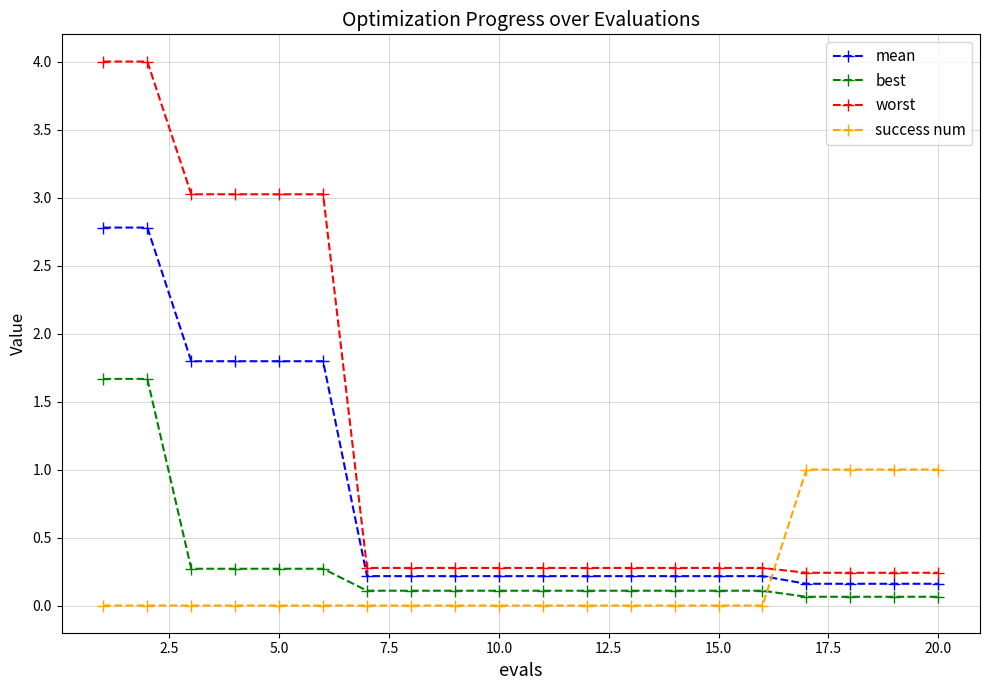

Which series has the largest range (max minus min)?

worst